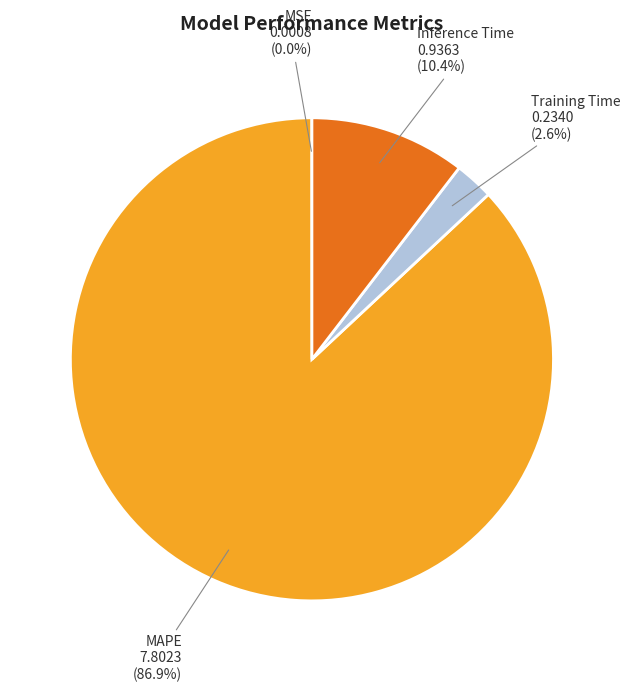

What is the total percentage of Inference Time and MAPE?

97.4%